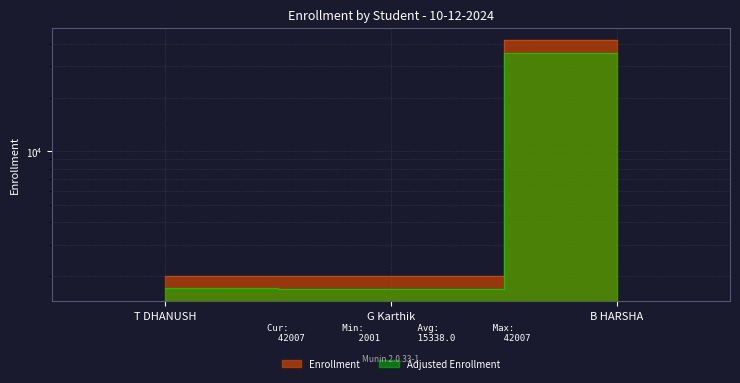

Which has a higher value, B HARSHA or T DHANUSH?

B HARSHA